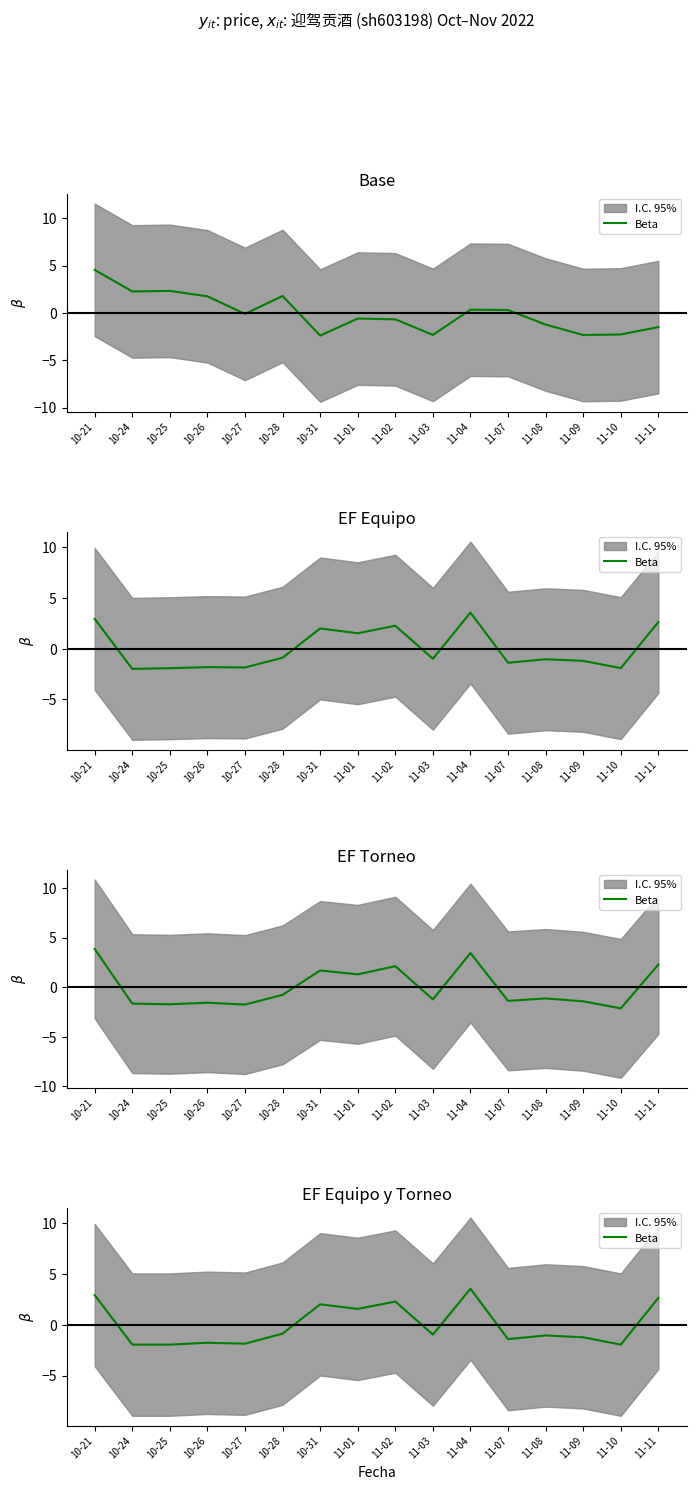

Where does the data first go above 0?

10-21